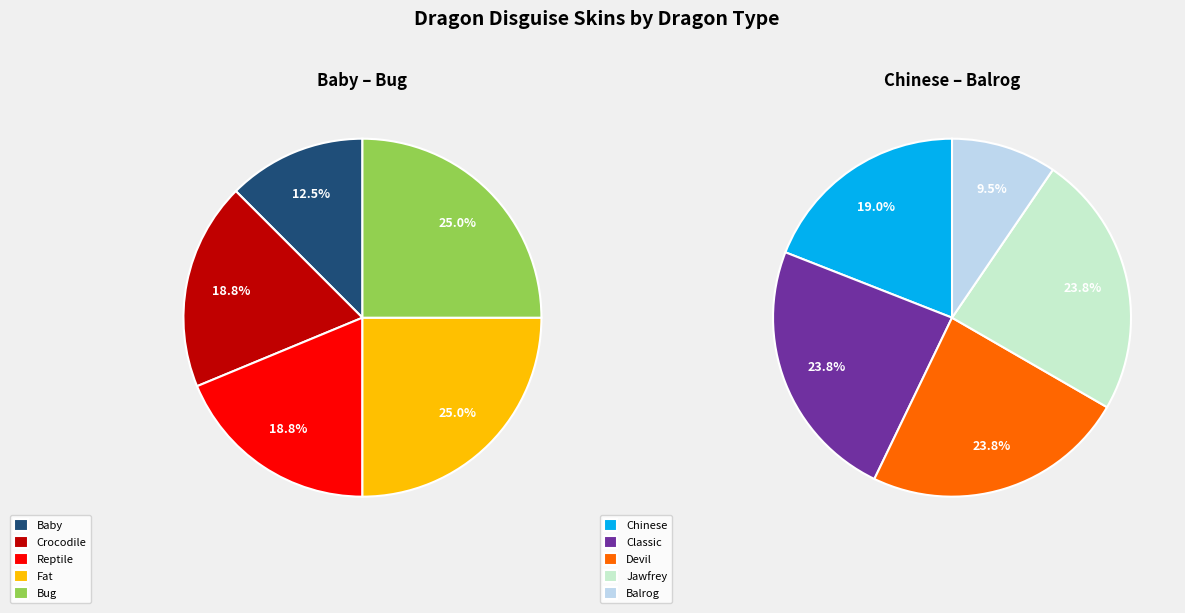

What percentage do dragon_balrog and dragon_reptile together represent?

13.5%